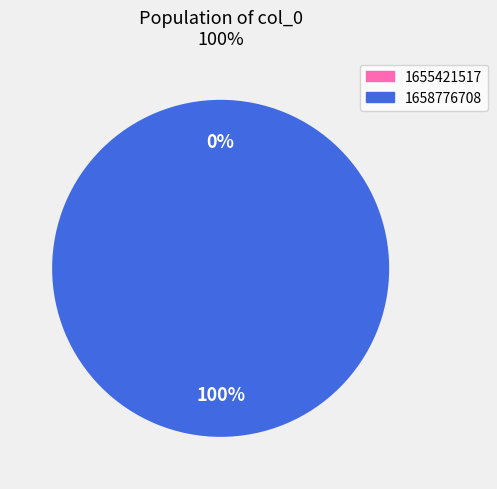

Rank the categories by value from lowest to highest.

1655421517, 1658776708